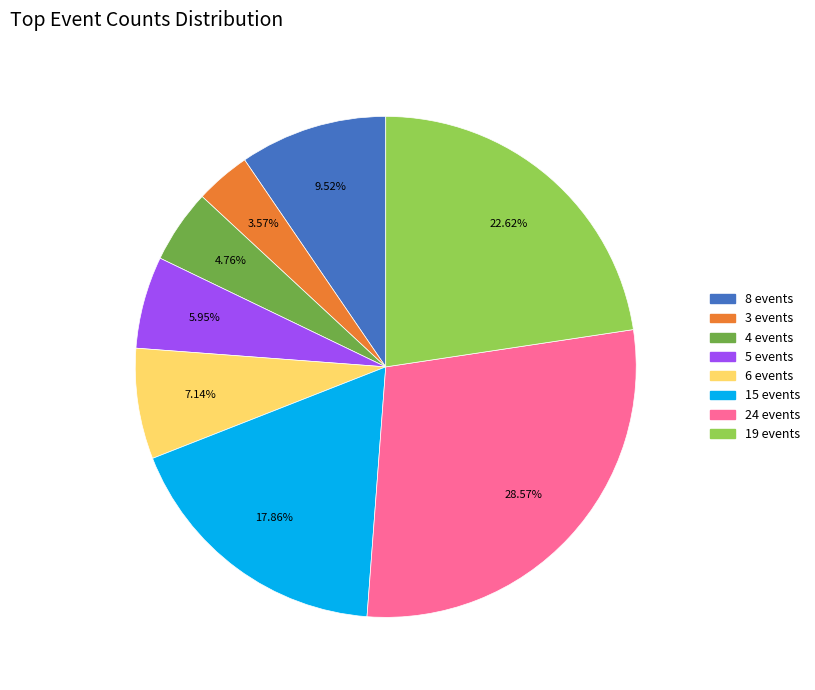

How much of the chart is everything except 19 events?

77.4%